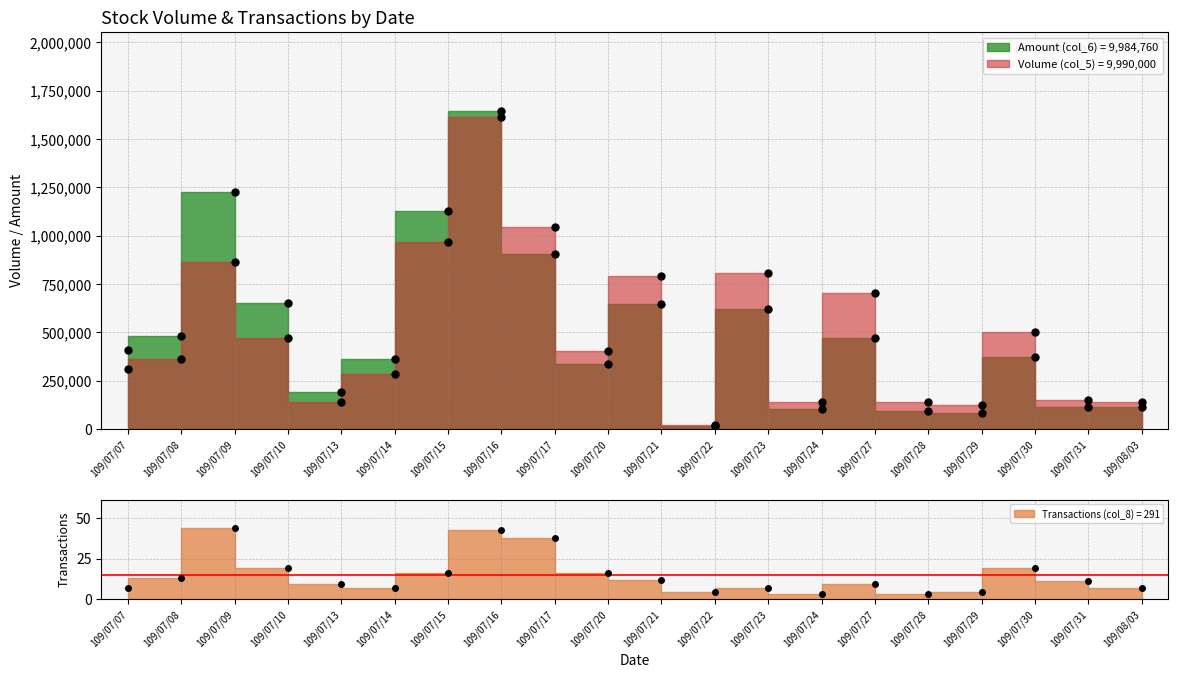

Which series ends up on top after the final intersection of Volume (col_5) and Amount (col_6)?

Volume (col_5)